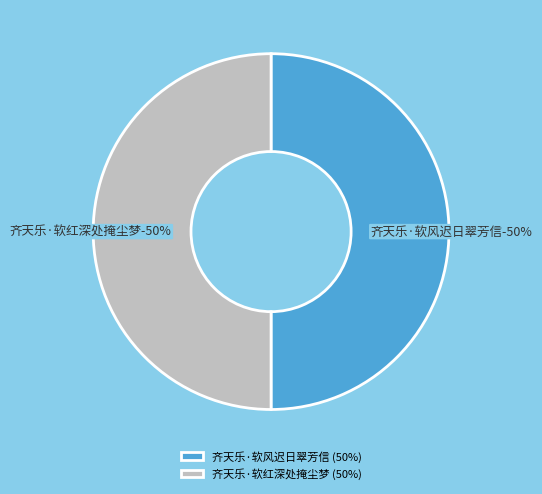

Rank the categories by value from highest to lowest.

齐天乐·软风迟日翠芳信, 齐天乐·软红深处掩尘梦